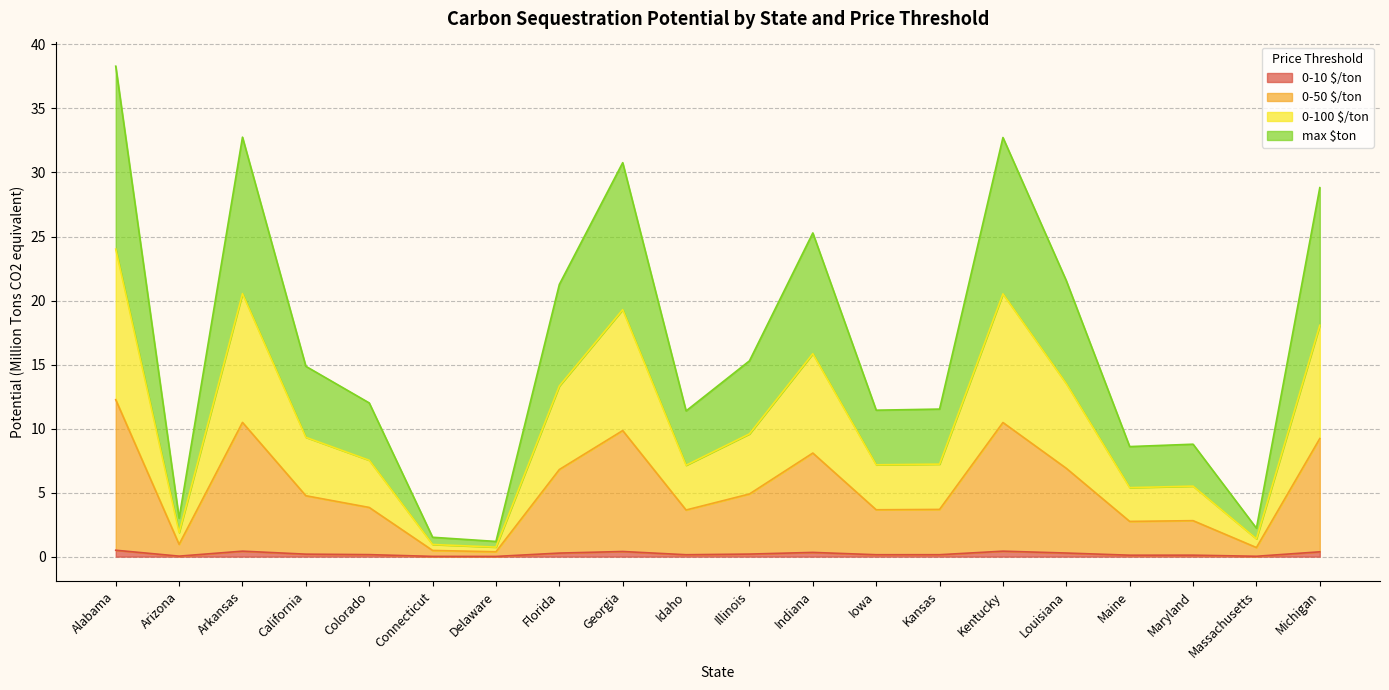

What is the label of the 11th point from the left?

Illinois